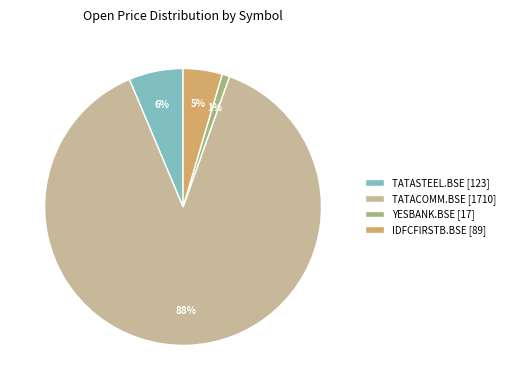

Rank the categories by value from lowest to highest.

YESBANK.BSE, IDFCFIRSTB.BSE, TATASTEEL.BSE, TATACOMM.BSE